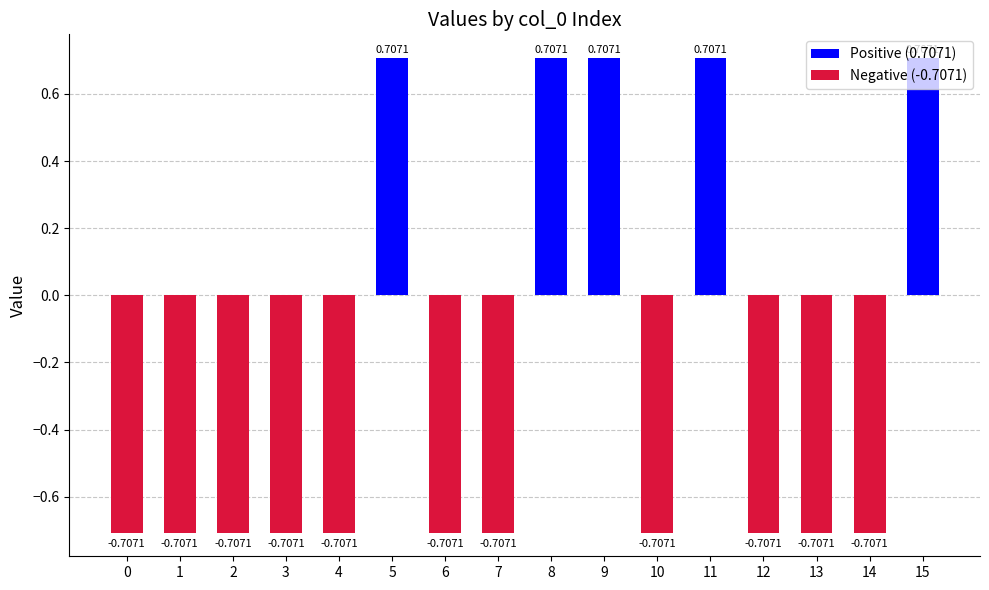

How many data points are less than 0?

11